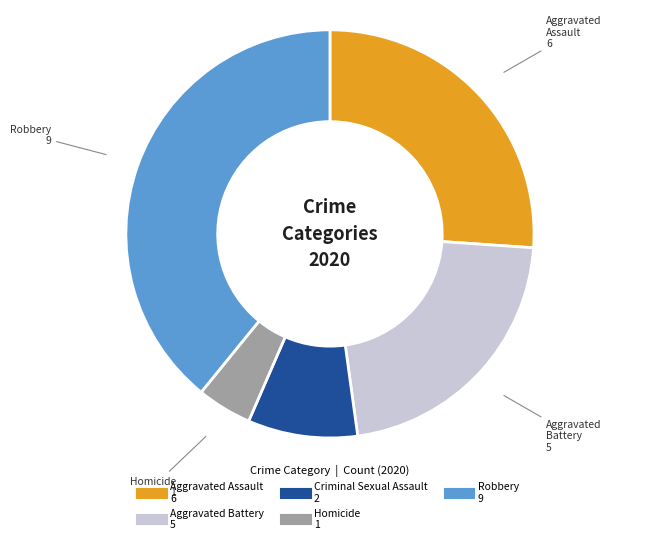

Approximately how many times larger is the value at Aggravated Assault compared to Aggravated Battery?

1.2